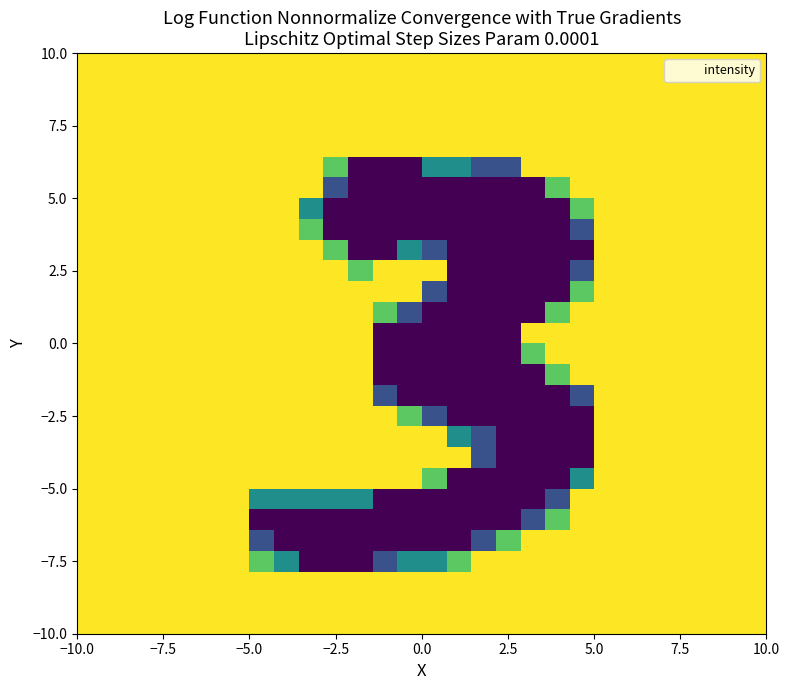

Count the number of categories in the chart.

28